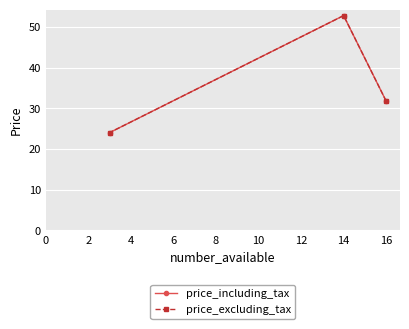

What is the highest value of the price_excluding_tax series?

52.8